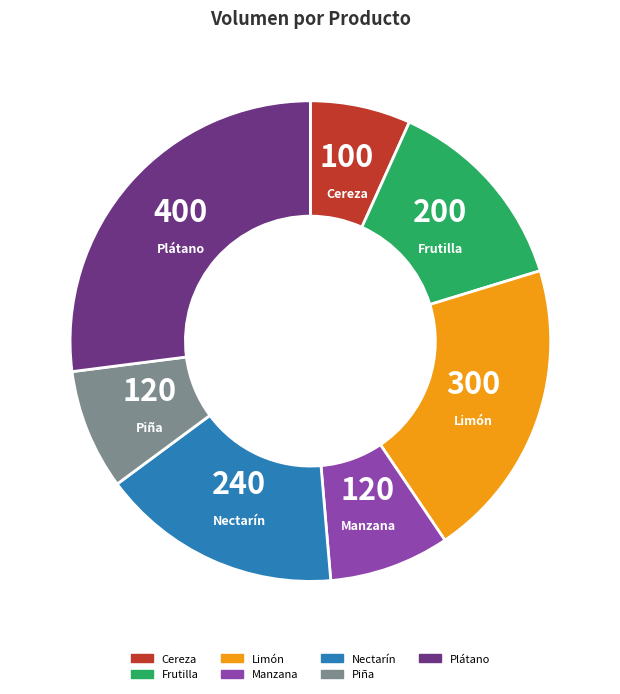

Which category has the biggest portion of the pie?

Plátano